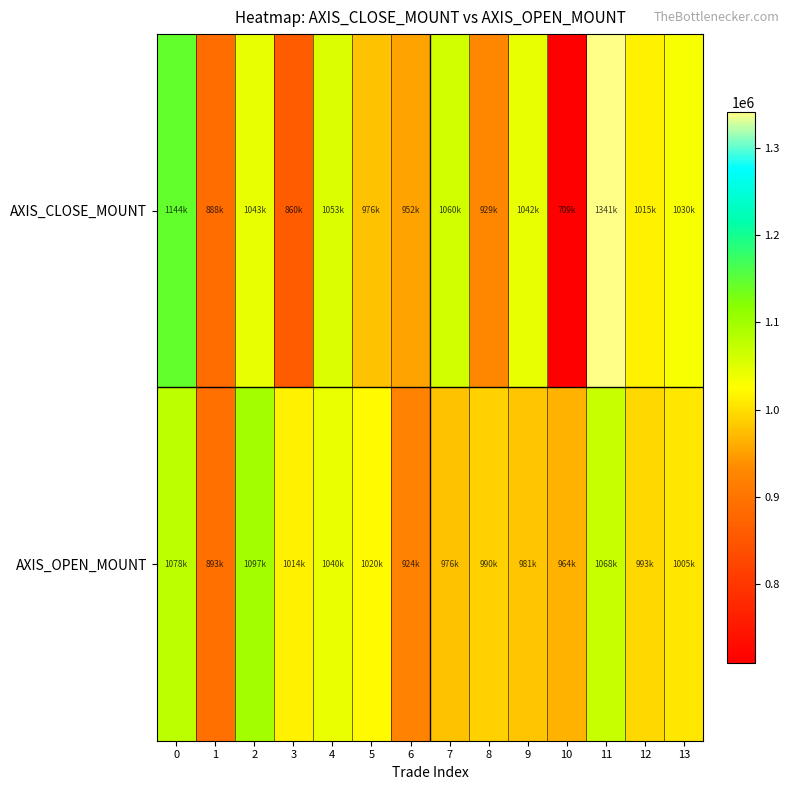

Rank the series by their maximum value, from highest to lowest.

AXIS_CLOSE_MOUNT, AXIS_OPEN_MOUNT